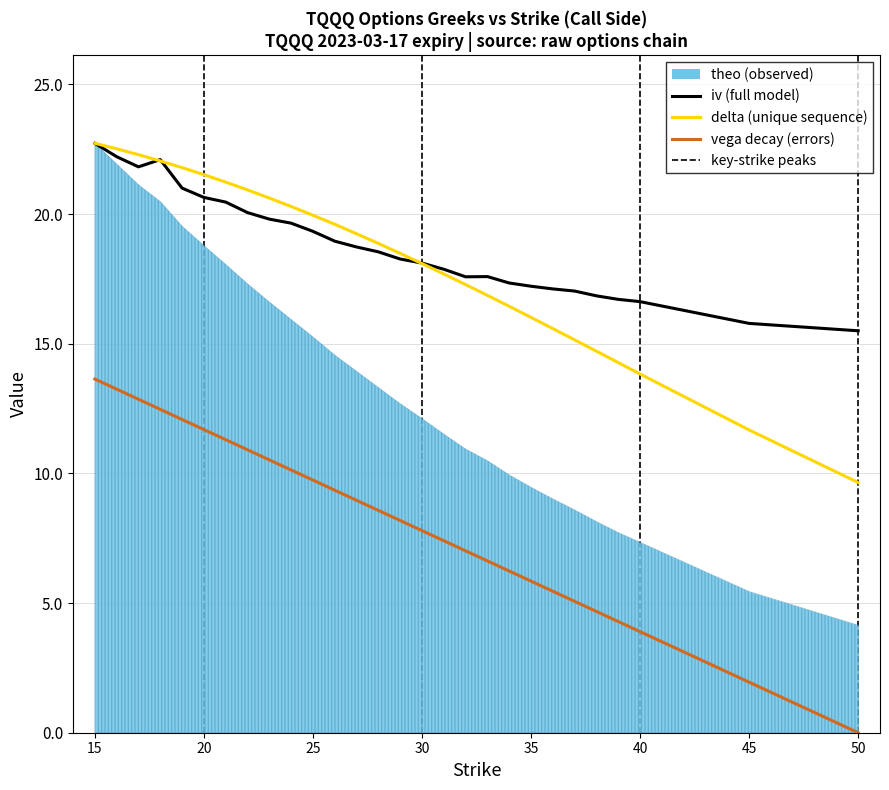

How many data points does each series have?

28